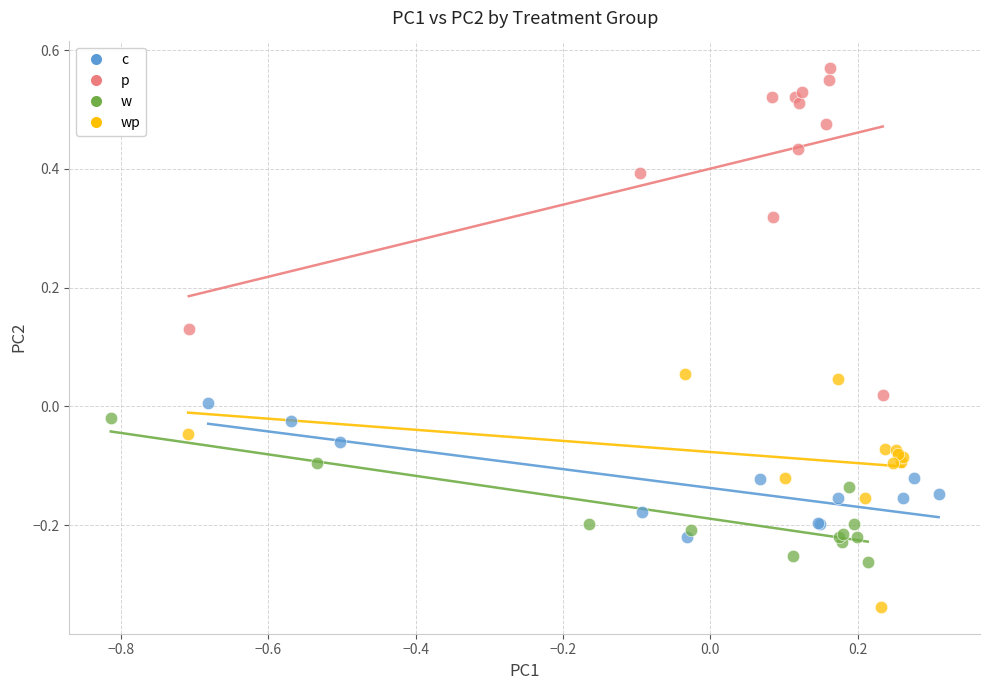

Which series reaches the maximum Y coordinate?

p